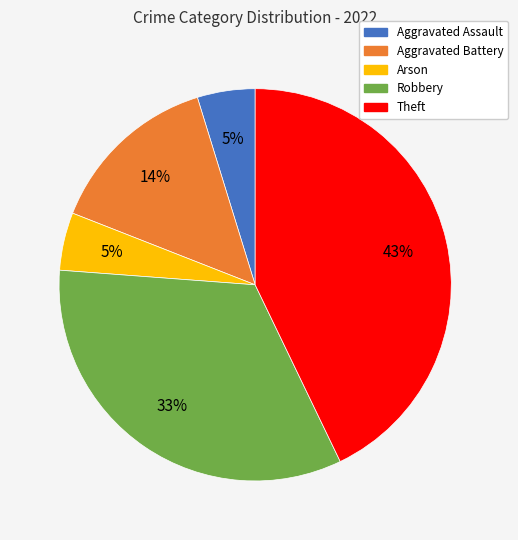

Is Aggravated Battery the majority of the pie?

No